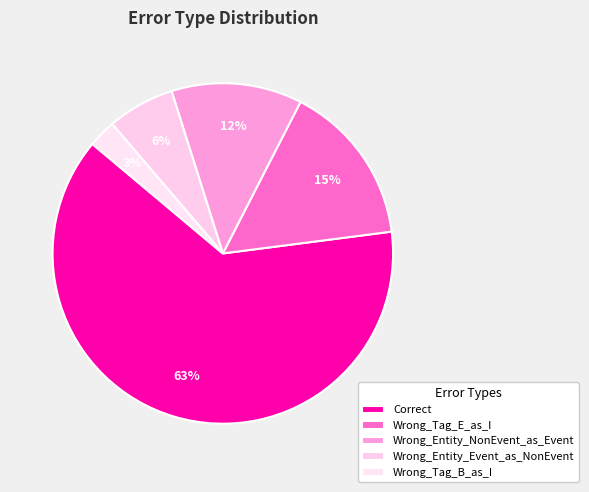

What percentage do Wrong_Tag_B_as_I and Correct together represent?

65.8%